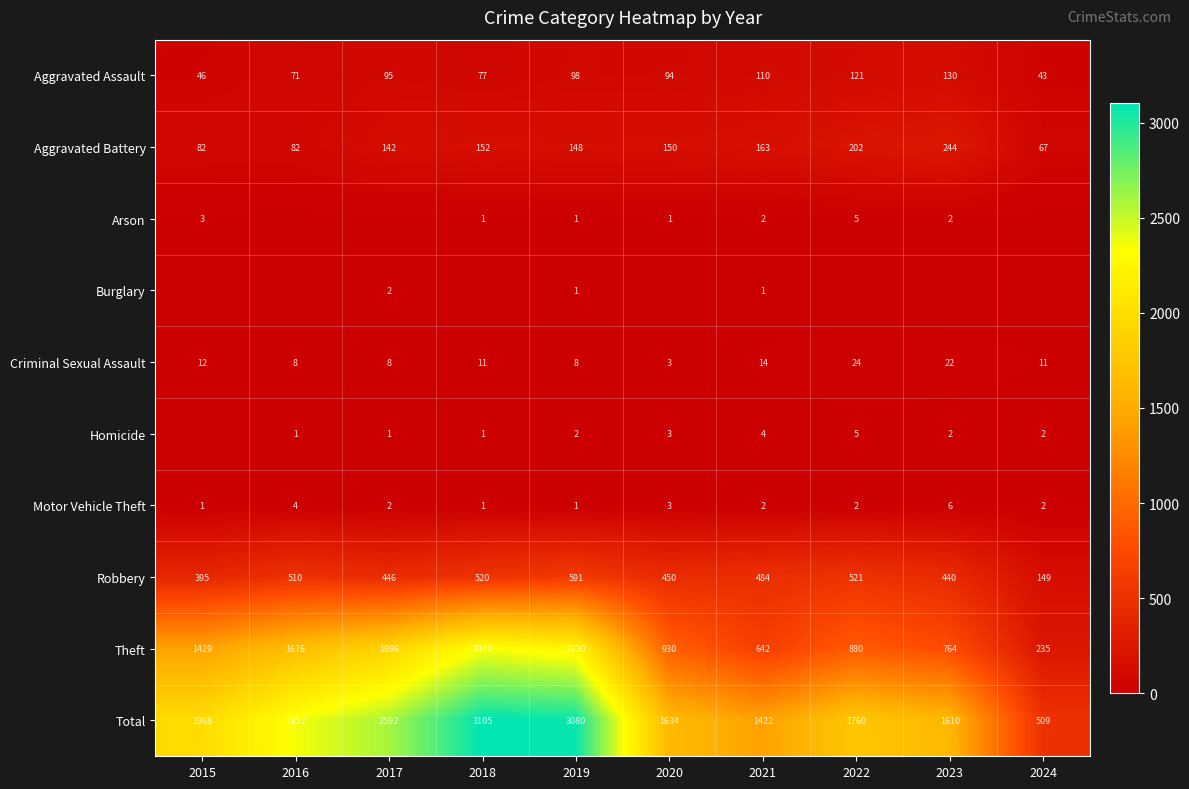

What is the sum of all Robbery values?

4506